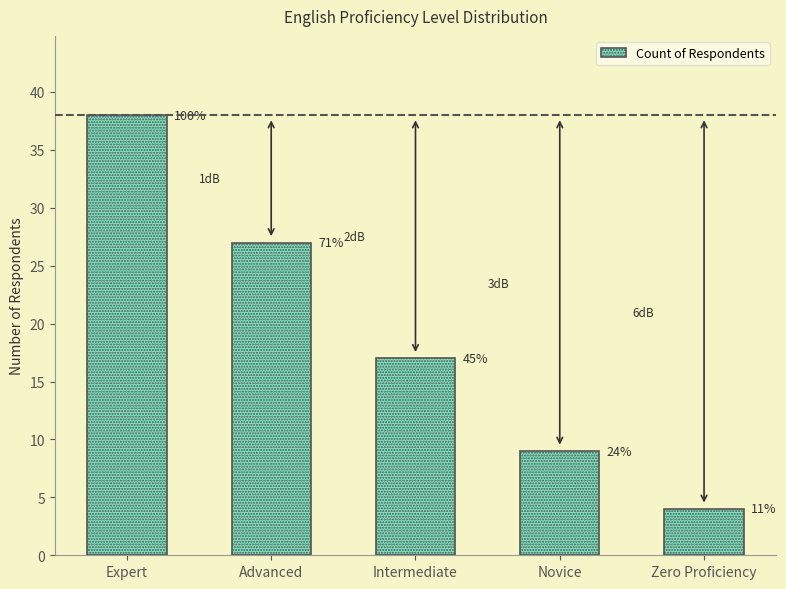

Are the bars horizontal?

No